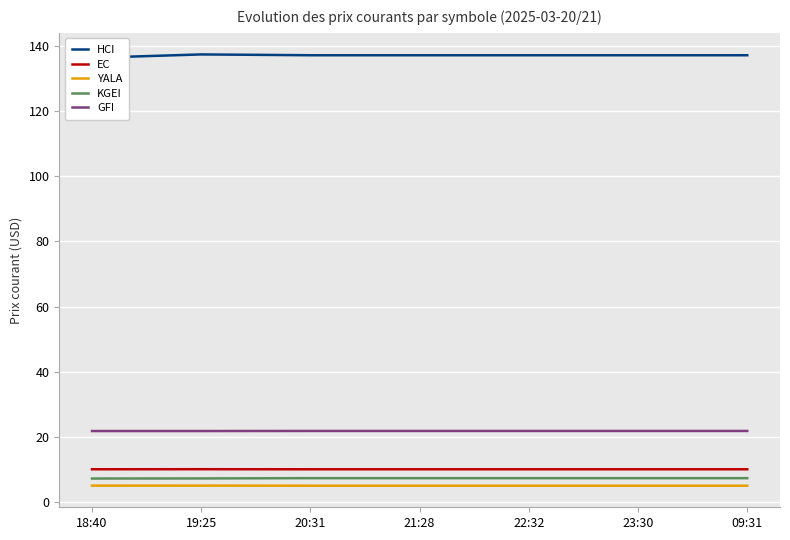

Reading left to right, list all the values displayed in this chart.

HCI: 136.3	137.3	137.1	137.1	137.1	137.1	137.1
EC: 10.1	10.1	10.1	10.1	10.1	10.1	10.1
YALA: 5.1	5.1	5.1	5.1	5.1	5.1	5.1
KGEI: 7.3	7.3	7.4	7.4	7.4	7.4	7.4
GFI: 21.8	21.8	21.9	21.9	21.9	21.9	21.9